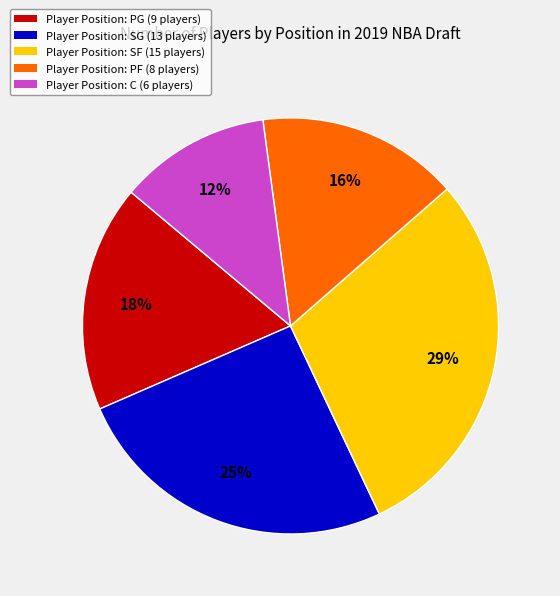

Is there a majority slice in this chart?

No